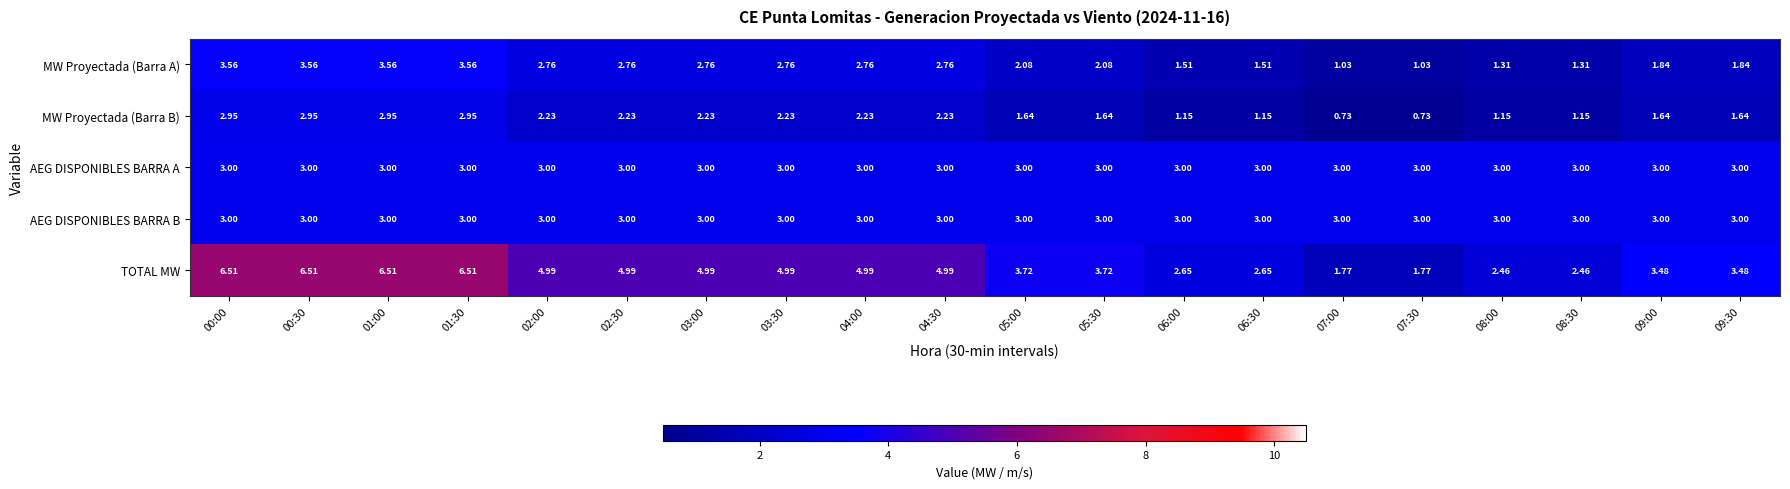

Which series changed the most between 01:00 and 08:30?

TOTAL MW